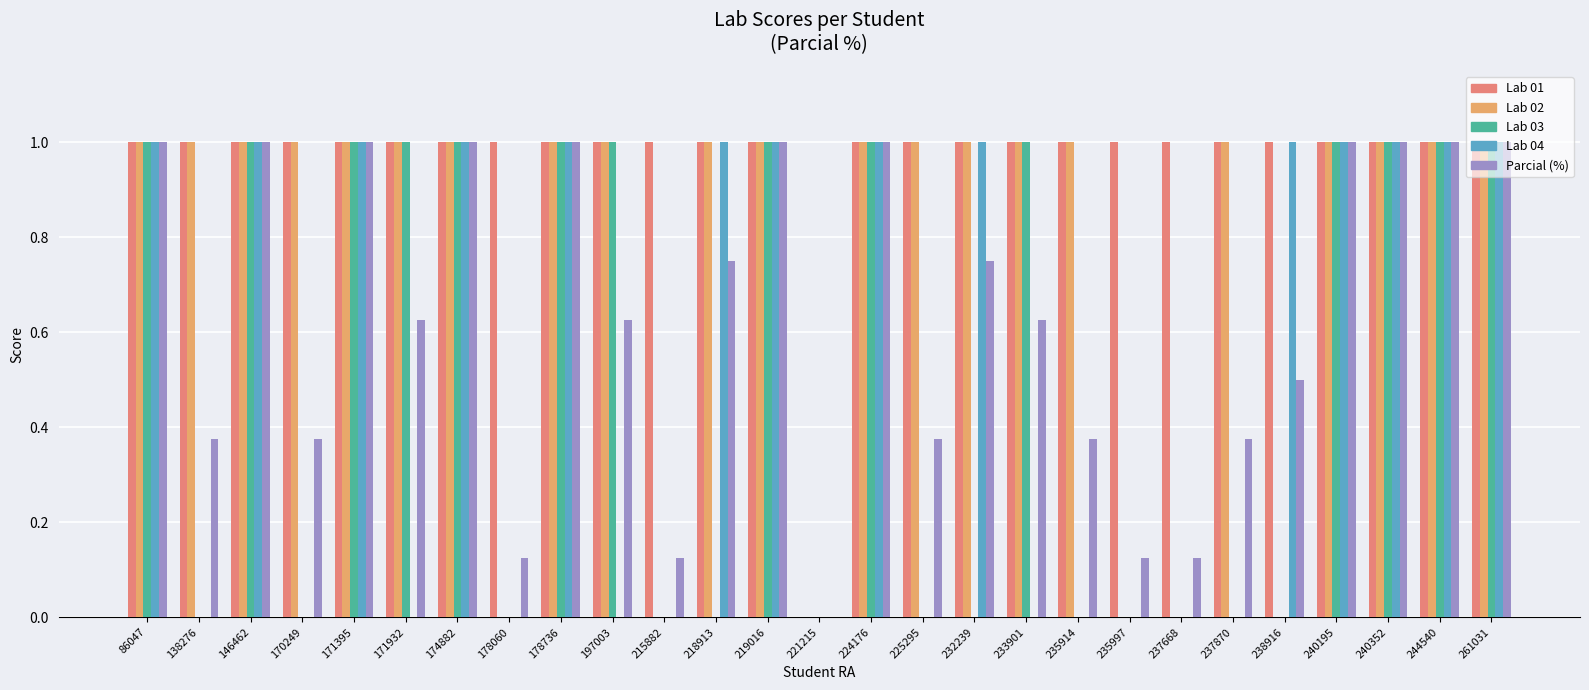

What is the sum of all Lab 01 values?

26.0